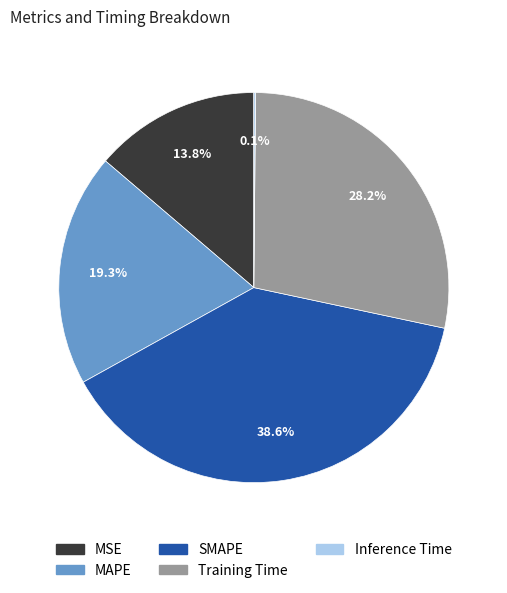

Does MAPE represent more than half of the total?

No